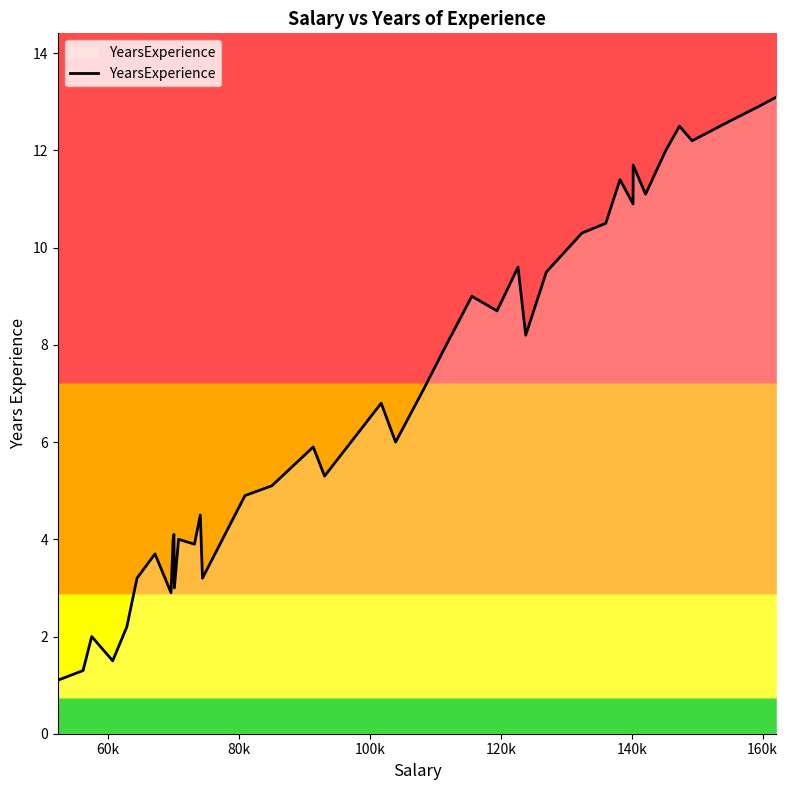

How many lines are shown in the chart?

1